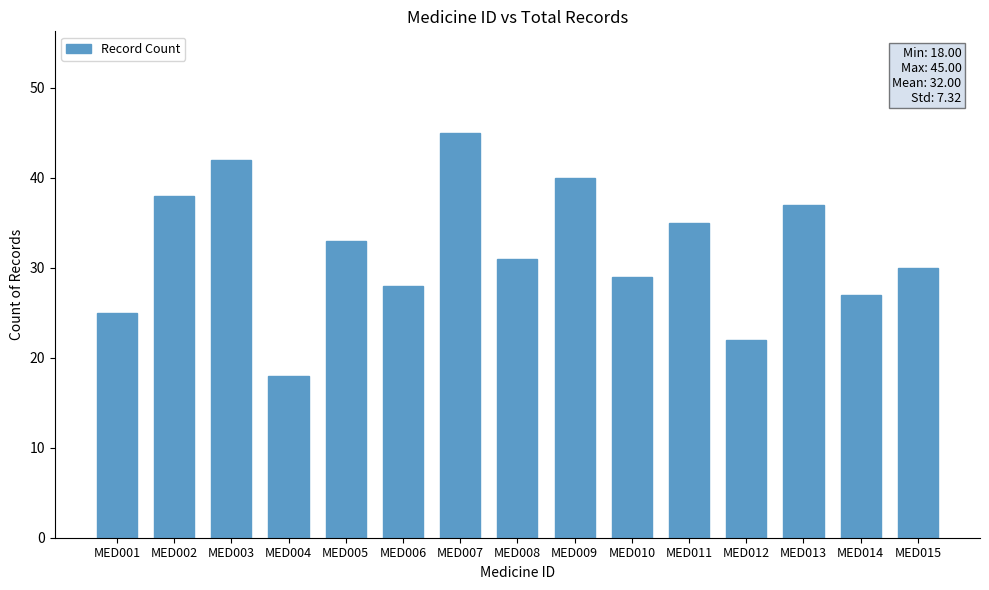

At which category does the chart reach its peak across all series?

MED007